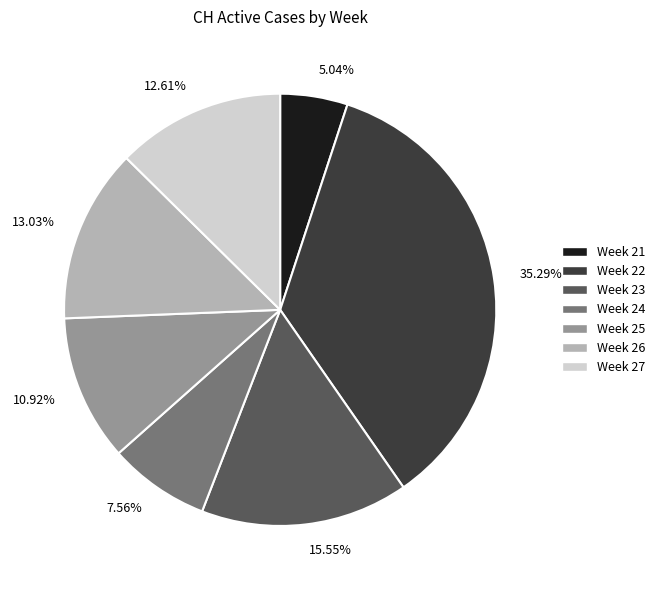

Approximately how many times larger is the value at Week 22 compared to Week 24?

4.7